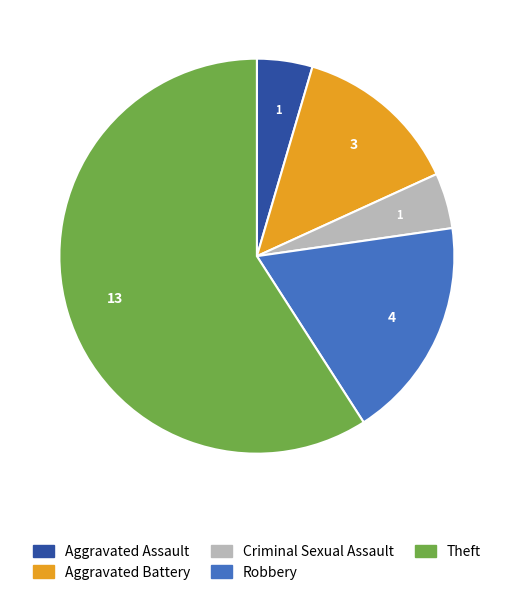

Approximately how many times larger is the value at Criminal Sexual Assault compared to Aggravated Assault?

1.0